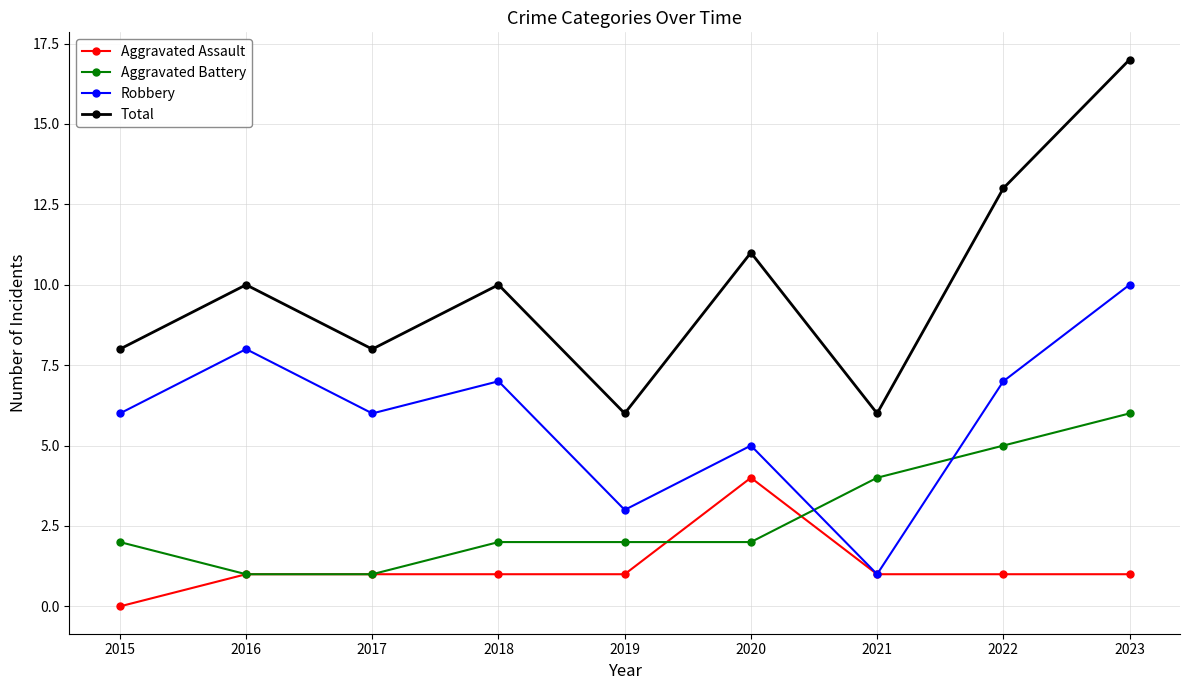

The Aggravated Assault series shows 1 at 2018. True or false?

True